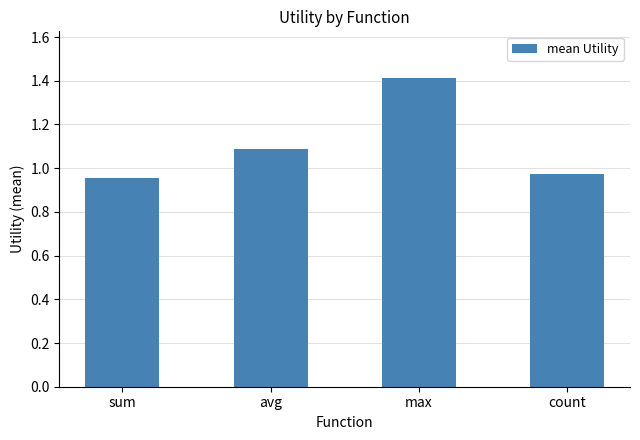

Which category has the highest value across all series?

max